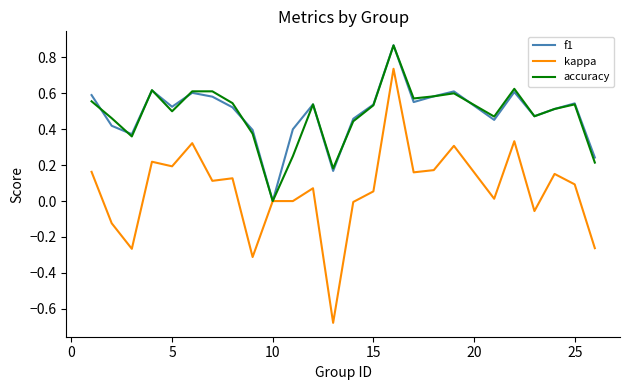

Which series has the largest range (max minus min)?

kappa